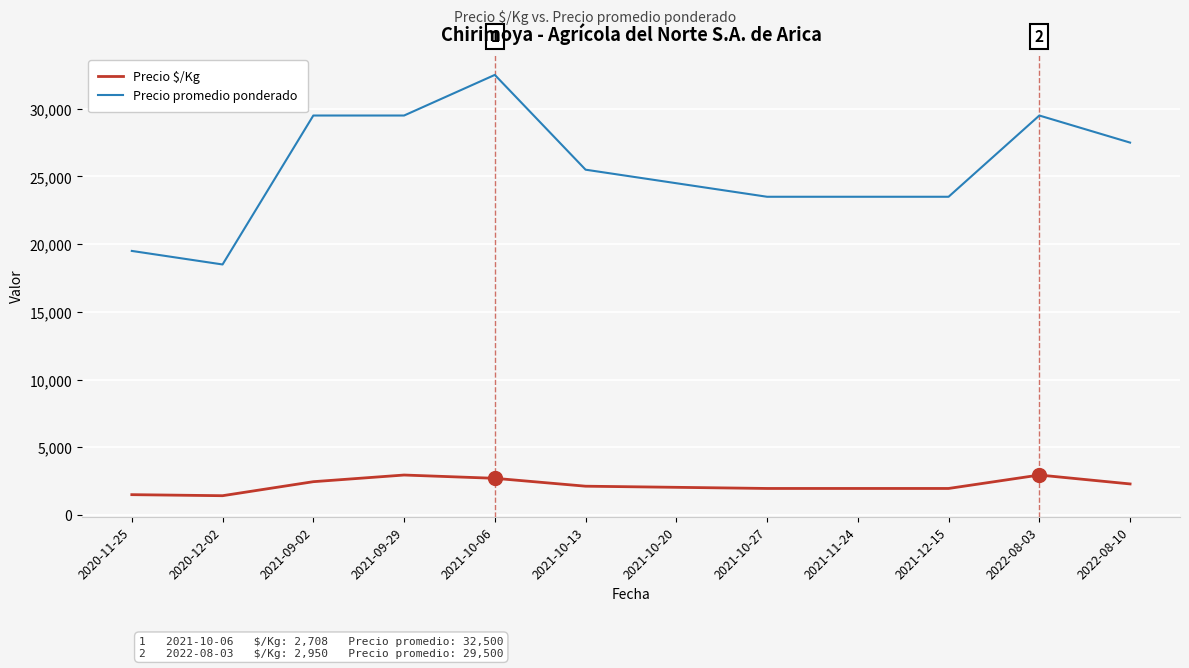

Which series has the widest spread of values?

Precio promedio ponderado